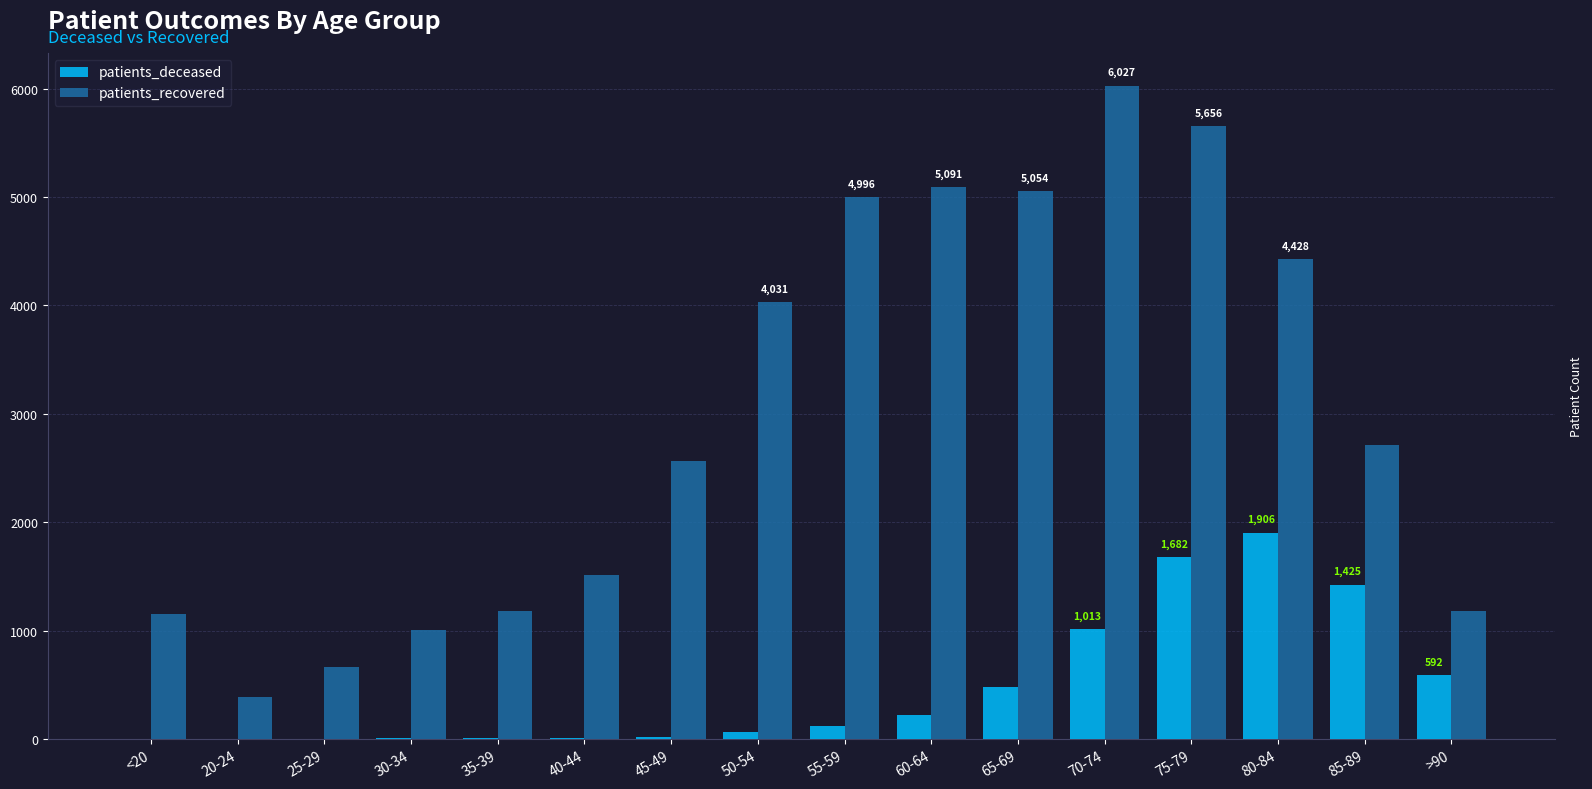

The value of patients_recovered at 45-49 is 3515. True or false?

False